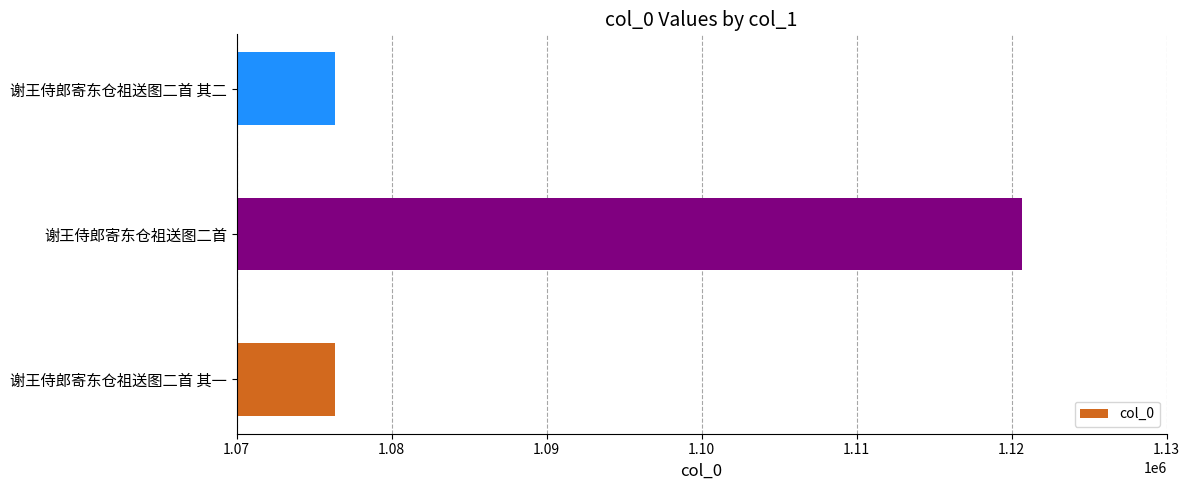

How many categories are shown in the chart?

3